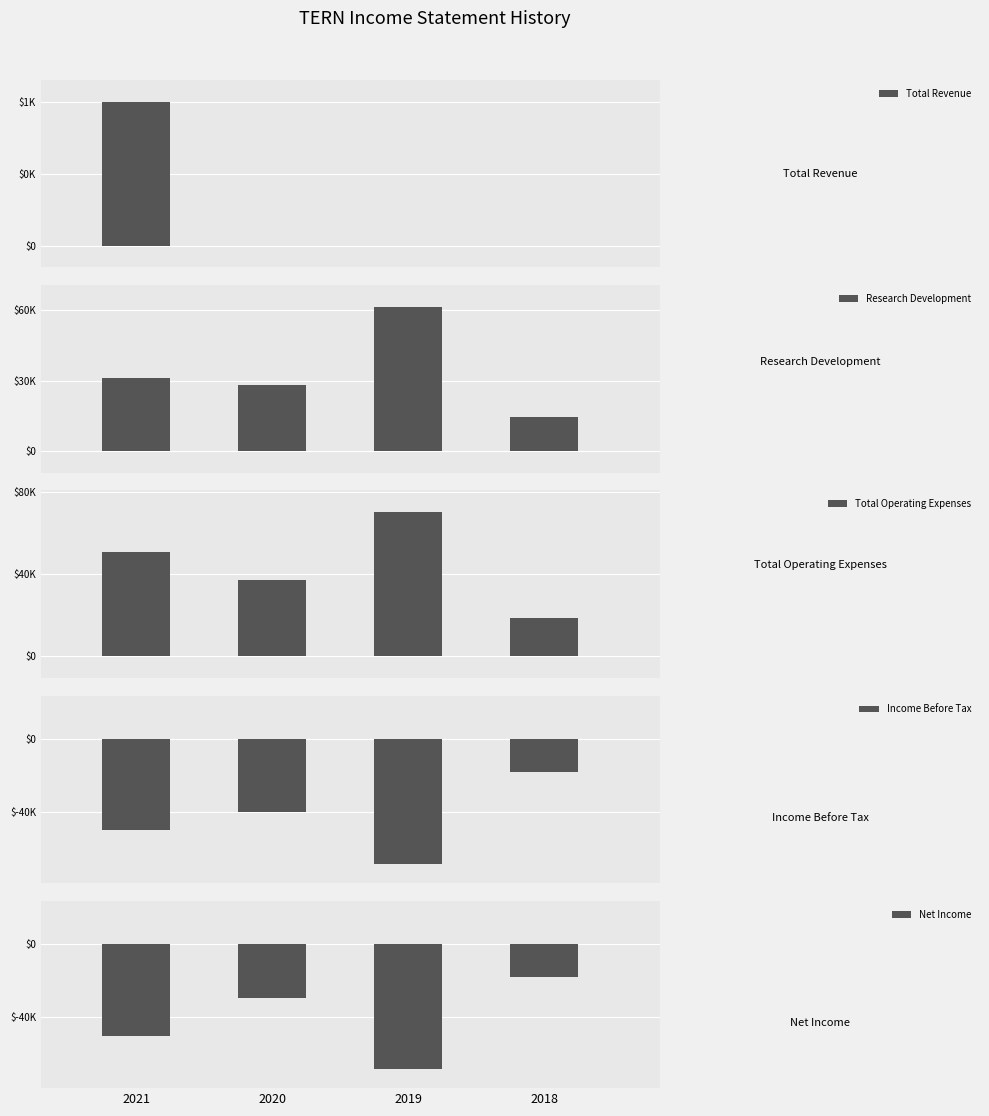

Is the value of Total Revenue at 2018 greater than the value of Research Development at 2021?

No